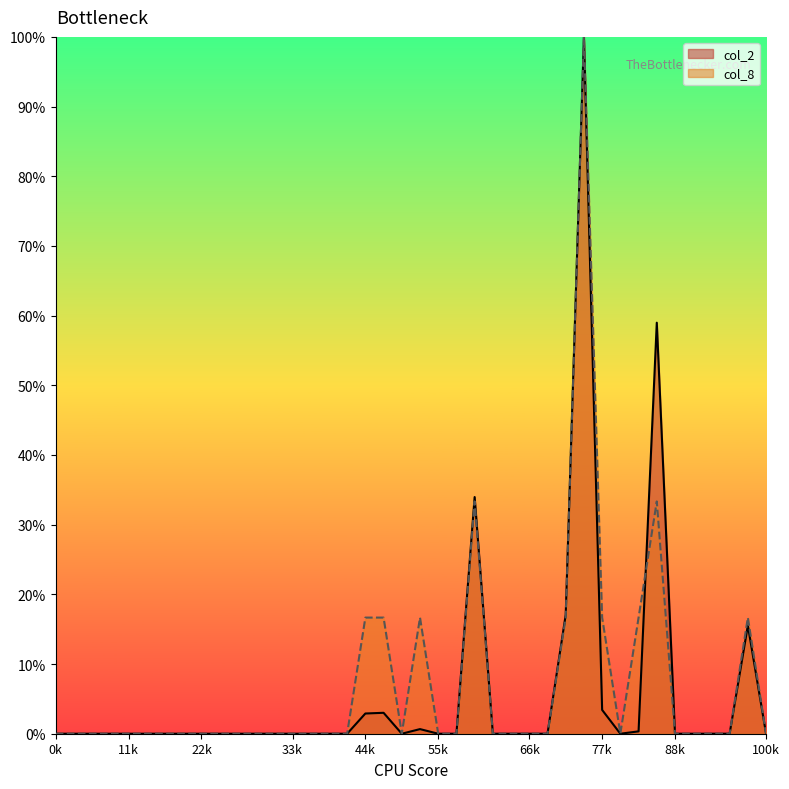

Between 0 and 50000, which series saw the biggest shift?

col_2